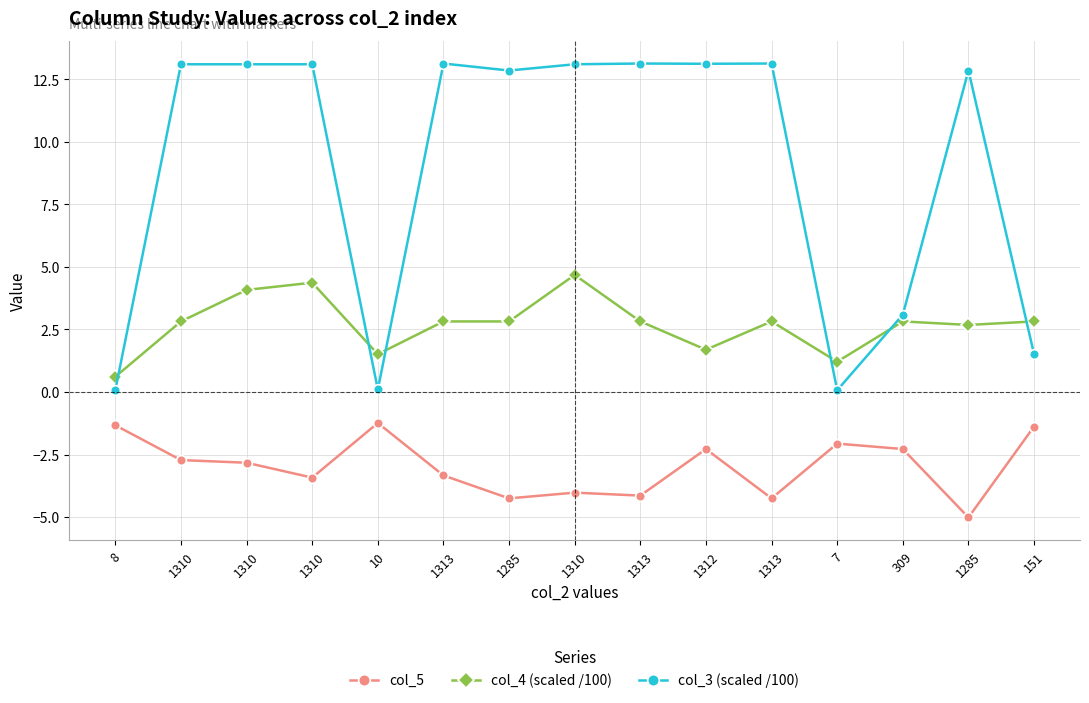

Is this an area chart (filled region under the line)?

No